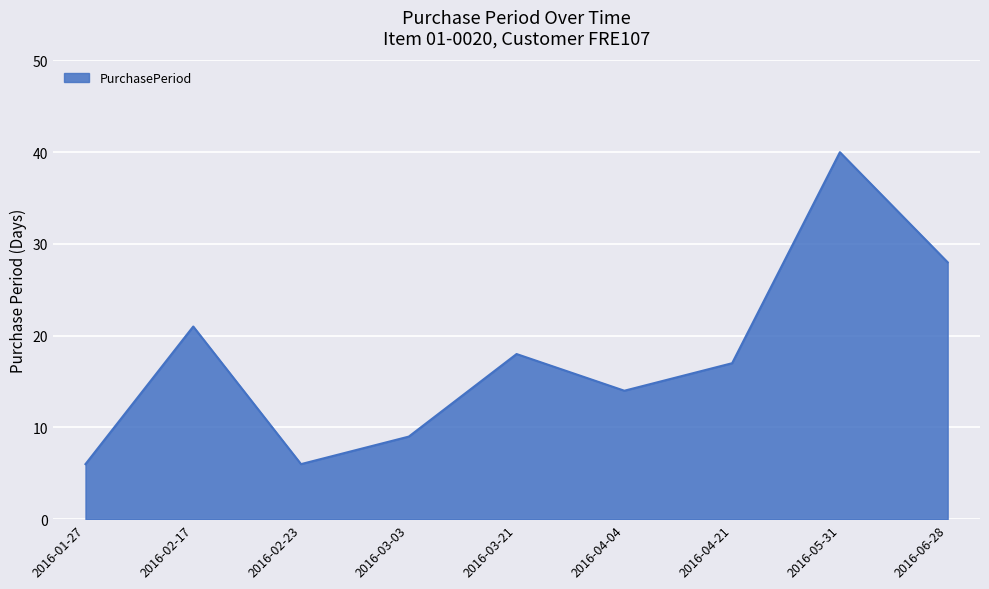

Does the chart display data point markers on the line(s)?

No